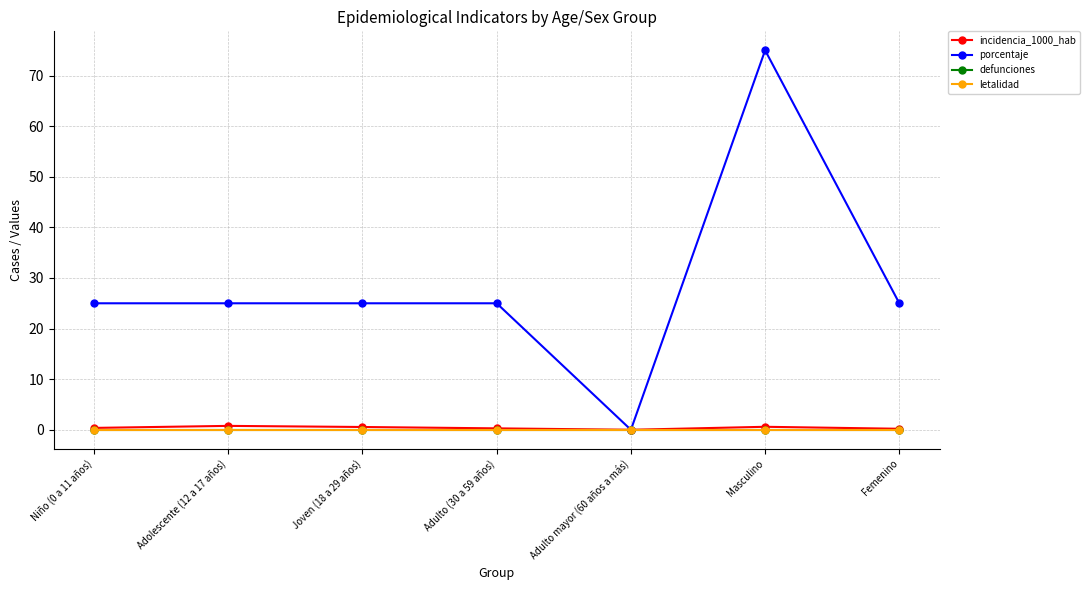

True or false: letalidad and incidencia_1000_hab intersect in this chart.

False